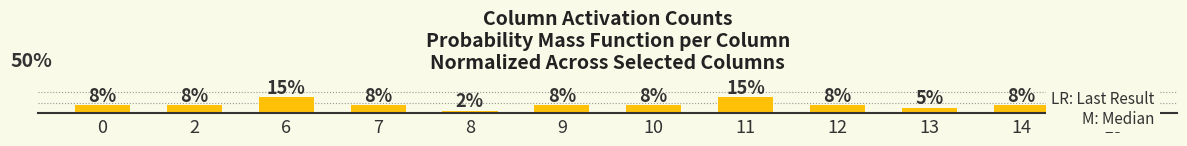

What is the average value?

0.1